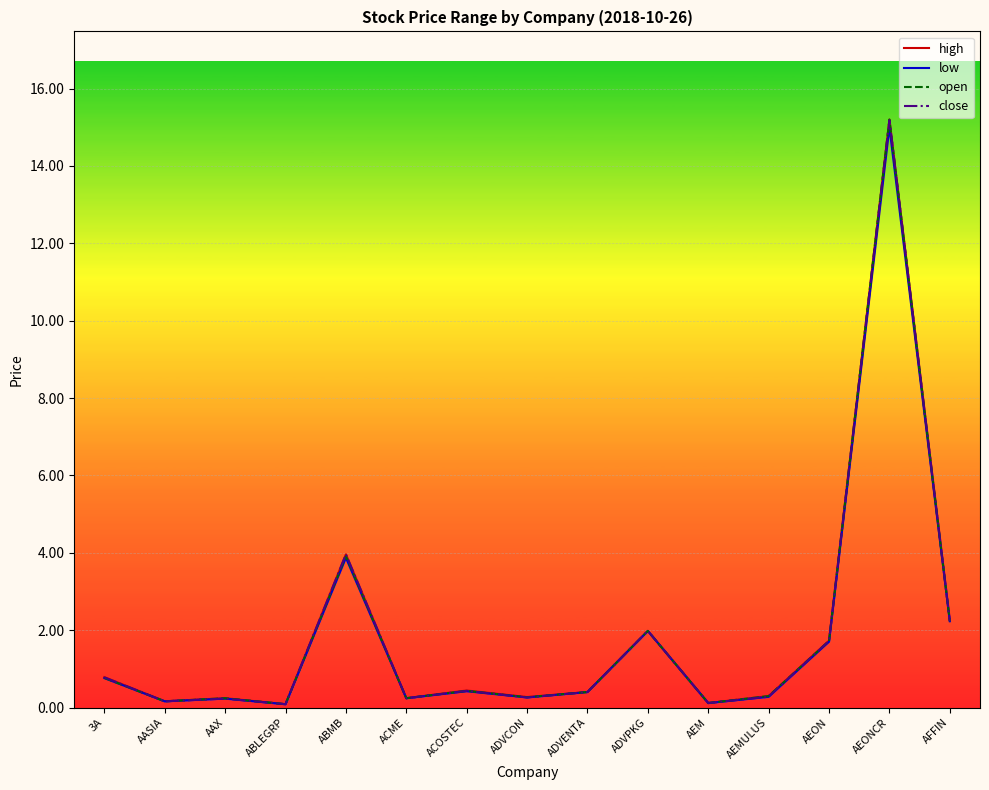

True or false: low has a value of 0.1 at ACME.

False